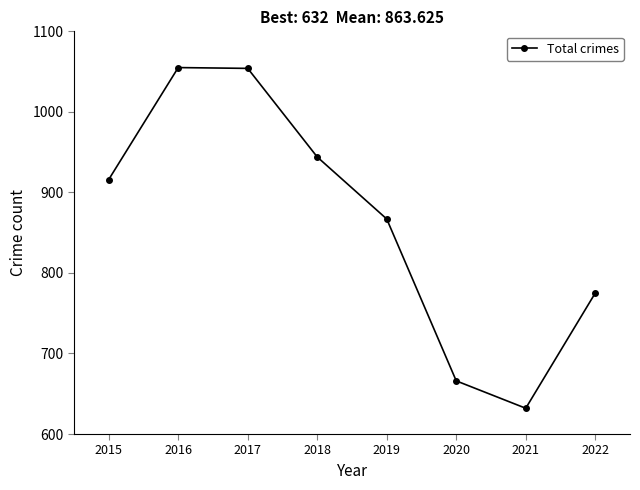

What is the ratio of the value at 2022 to the value at 2016?

0.7